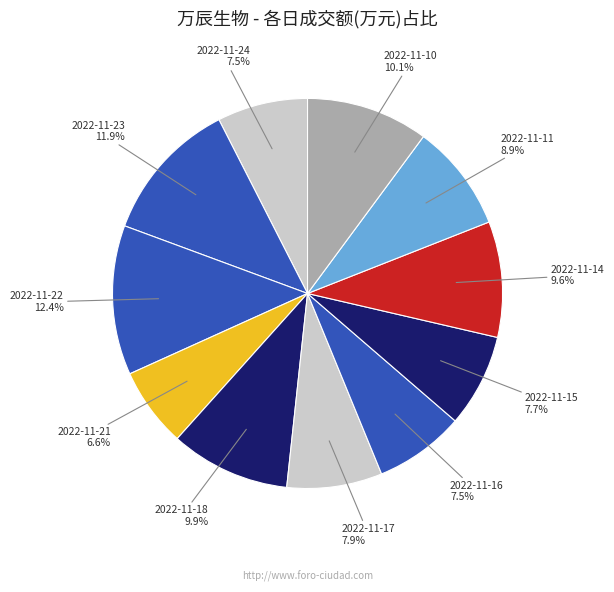

To the nearest percent, what portion does 2022-11-21 represent?

7%